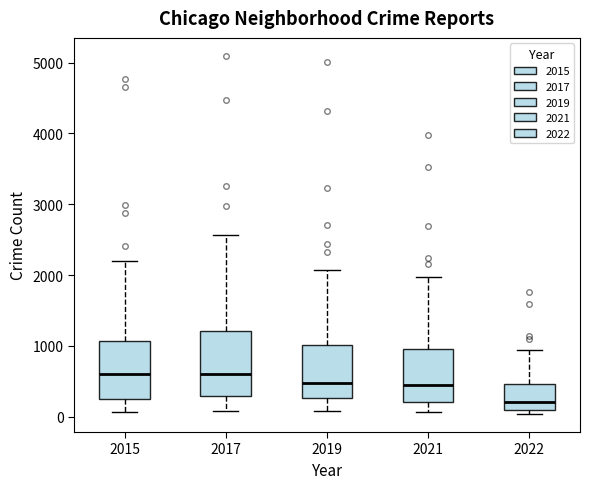

Reading left to right, transcribe this box plot: for each box, give where its median line is, the range the box spans, and where its two whiskers end, as read against the y-axis. The values are not printed on the chart, so give them approximately, as read against the axis.

2015: median 600, box 300 to 1100, whiskers 100 to 2200
2017: median 600, box 300 to 1200, whiskers 100 to 2600
2019: median 500, box 300 to 1000, whiskers 100 to 2100
2021: median 500, box 200 to 1000, whiskers 100 to 2000
2022: median 200, box 100 to 500, whiskers 0 to 900